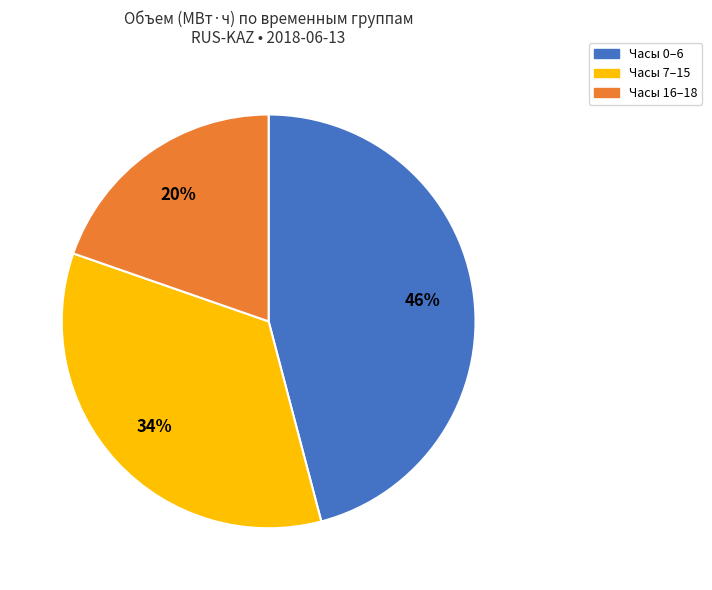

To the nearest percent, what is the average slice percentage?

33%